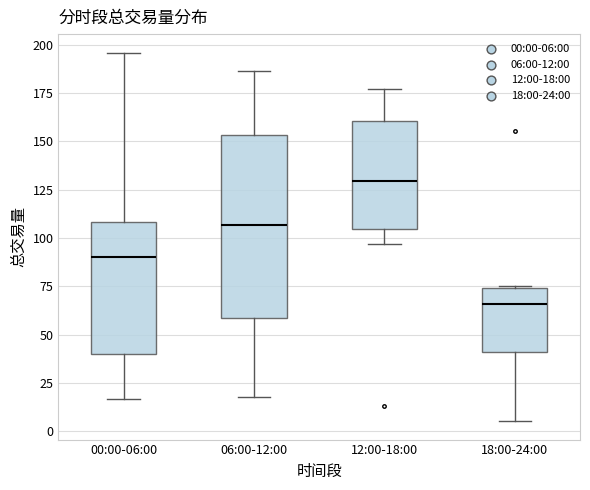

Reading left to right, transcribe this box plot: for each box, give where its median line is, the range the box spans, and where its two whiskers end, as read against the y-axis. The values are not printed on the chart, so give them approximately, as read against the axis.

00:00-06:00: median 90, box 40 to 110, whiskers 15 to 195
06:00-12:00: median 105, box 60 to 155, whiskers 20 to 185
12:00-18:00: median 130, box 105 to 160, whiskers 95 to 175
18:00-24:00: median 65, box 40 to 75, whiskers 5 to 75